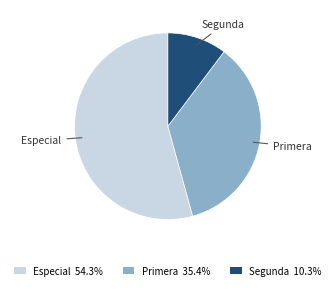

Which has a higher value, Segunda or Primera?

Primera